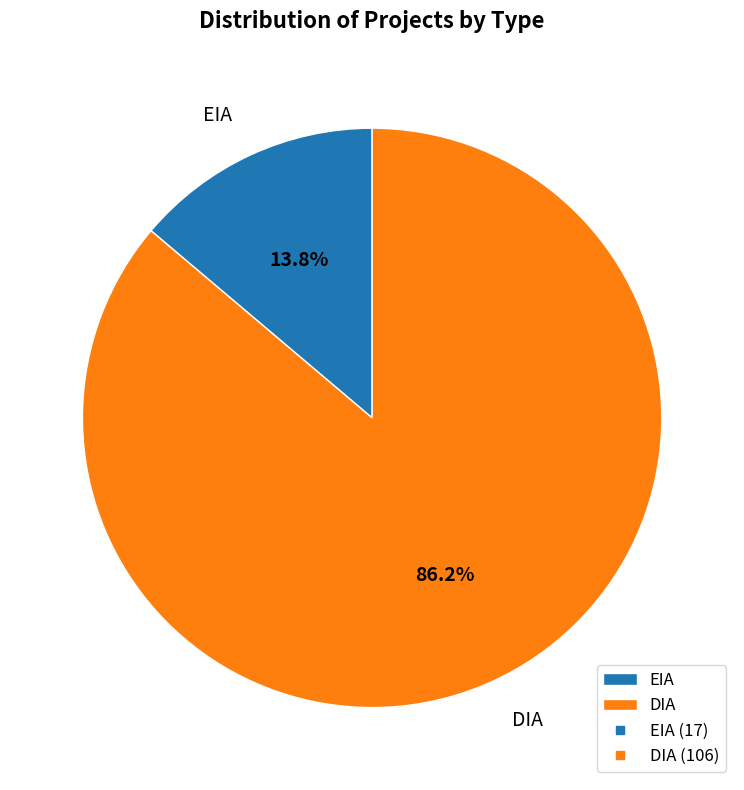

Which slice is the largest?

DIA